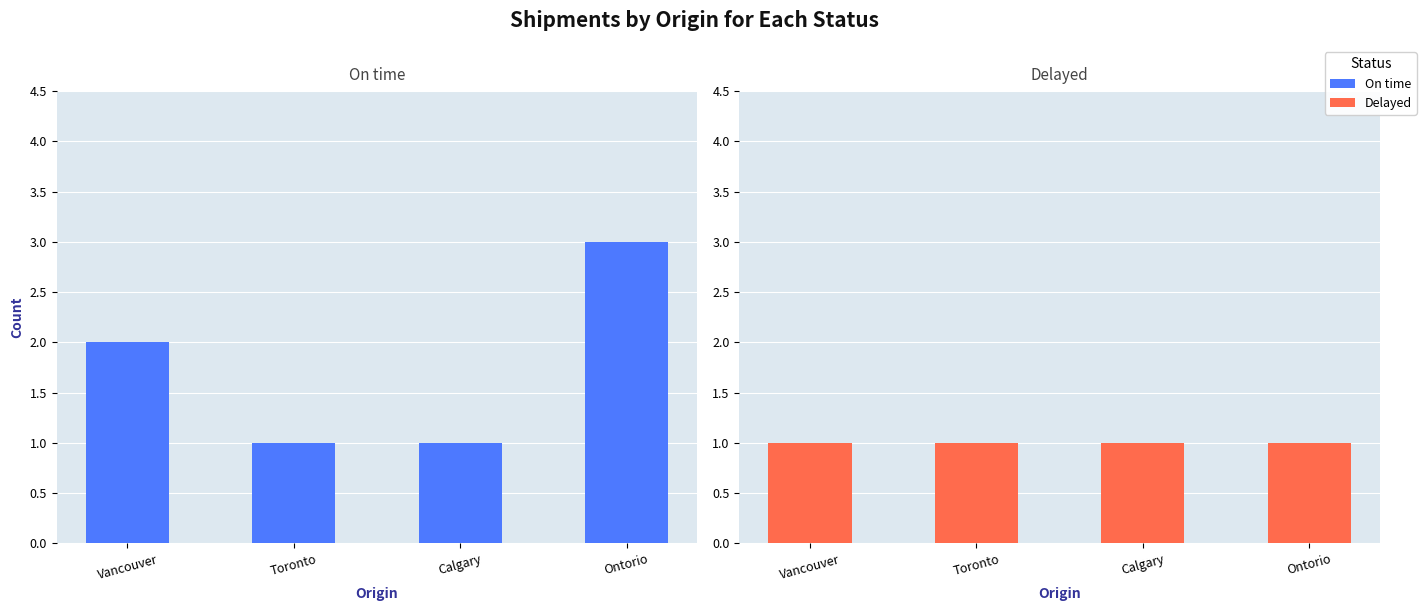

Reading right to left, transcribe all the data shown in this chart.

On time: Ontorio=3	Calgary=1	Toronto=1	Vancouver=2
Delayed: Ontorio=1	Calgary=1	Toronto=1	Vancouver=1